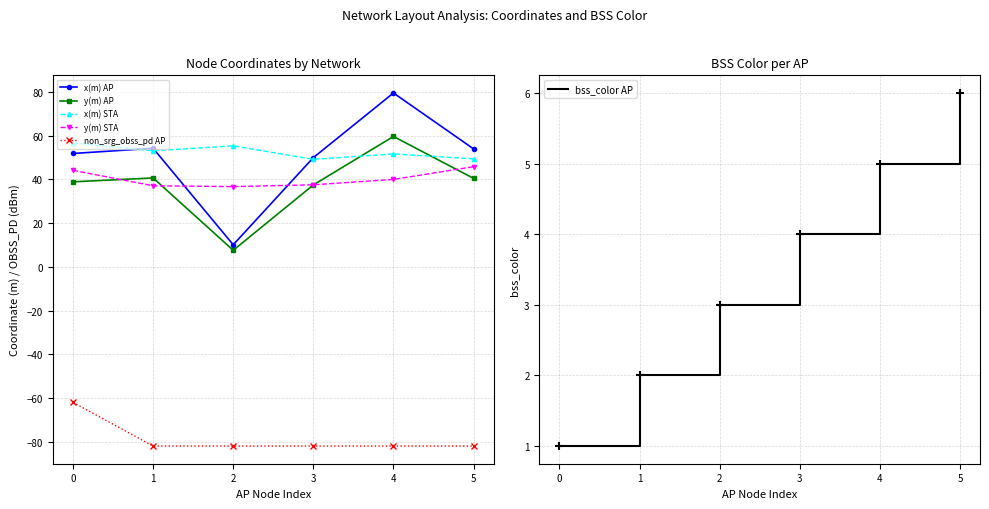

What is the approximate value of bss_color AP at 1?

2